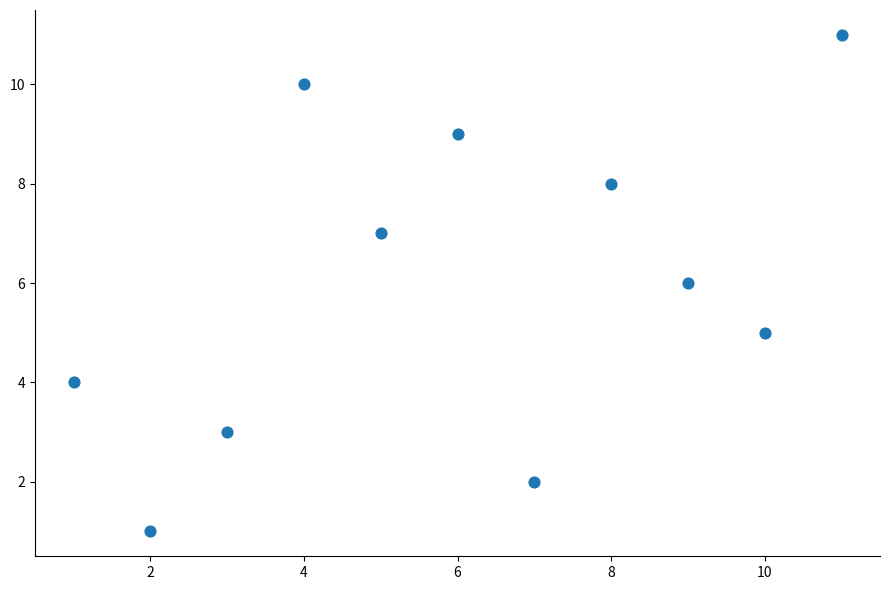

What is the average X value?

6